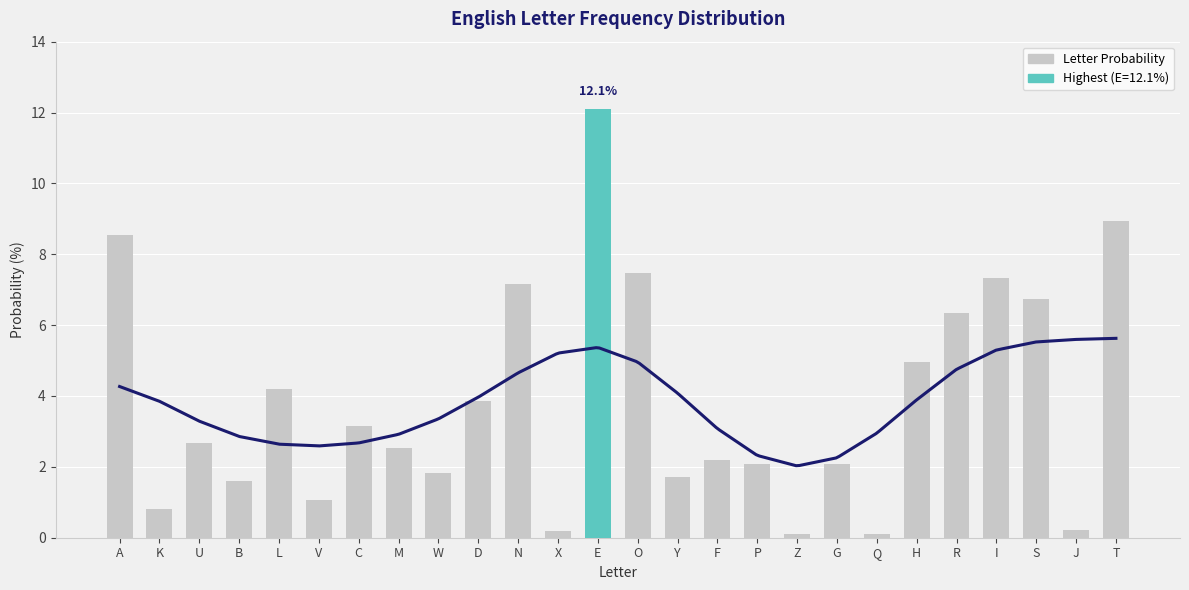

The chart shows a value of 3.9 at D. True or false?

True